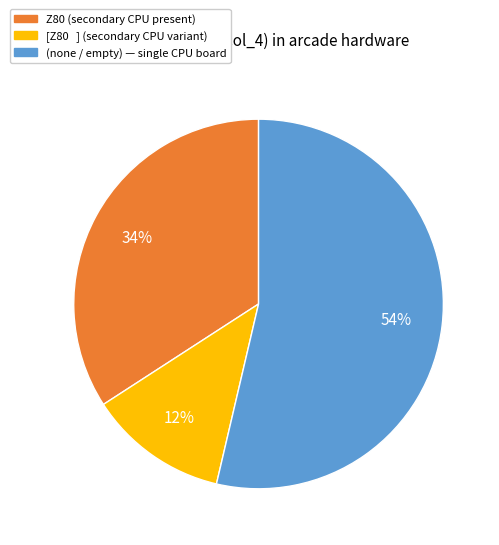

Is there a majority slice in this chart?

Yes